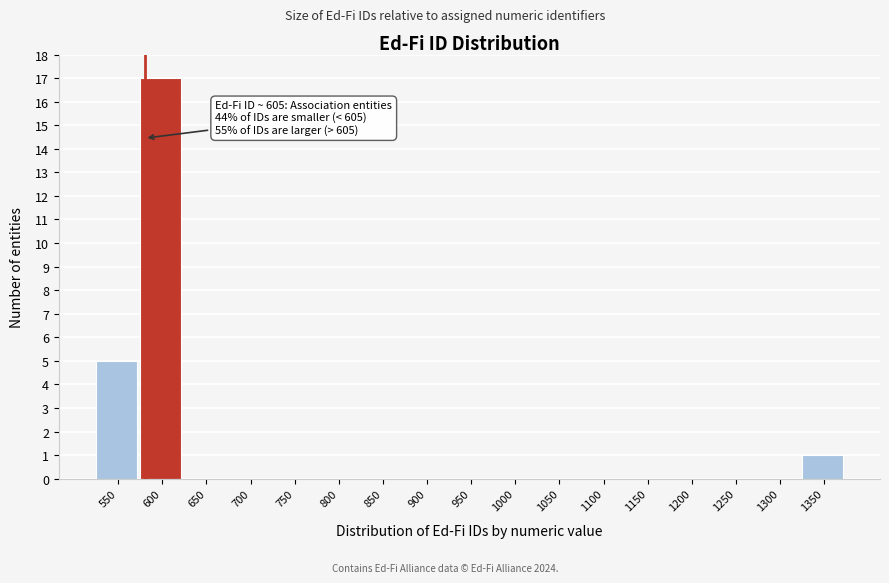

Reading right to left, list all the values displayed in this chart.

1350=1	1300=0	1250=0	1200=0	1150=0	1100=0	1050=0	1000=0	950=0	900=0	850=0	800=0	750=0	700=0	650=0	600=17	550=5